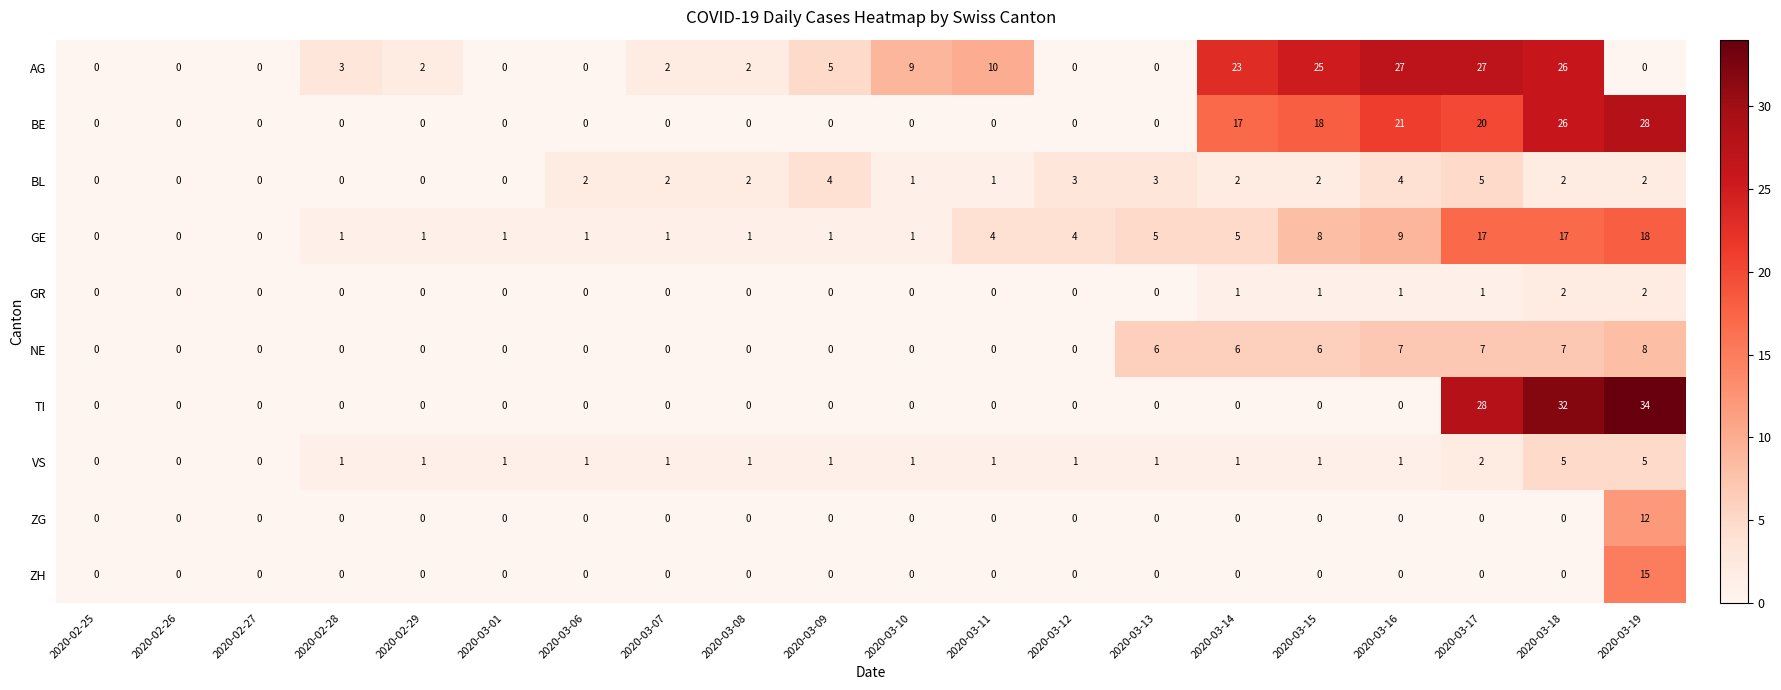

The value of NE at 2020-03-16 is 9. True or false?

False